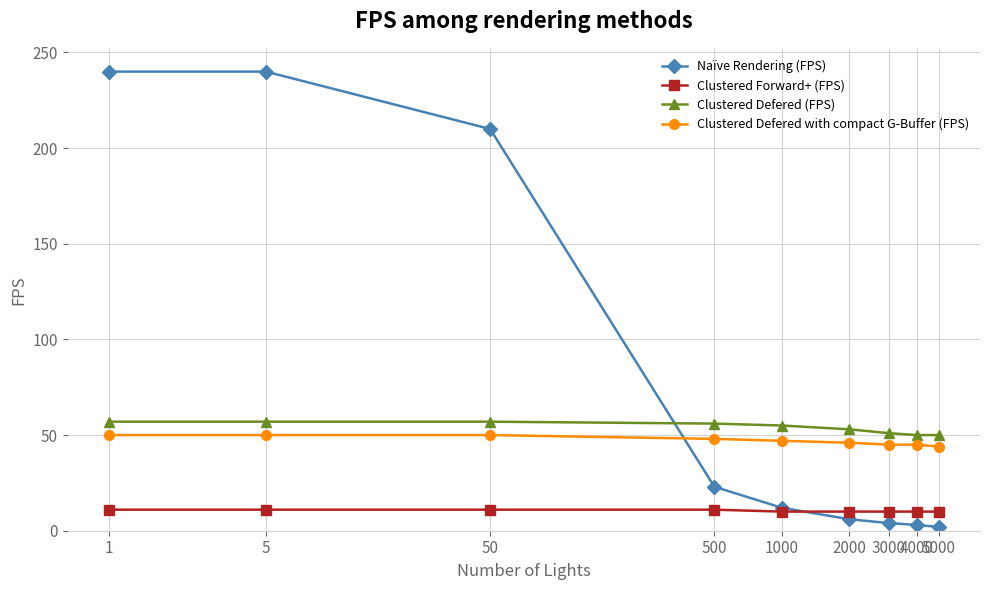

True or false: Clustered Forward+ (FPS) and Clustered Defered with compact G-Buffer (FPS) cross at least once.

False